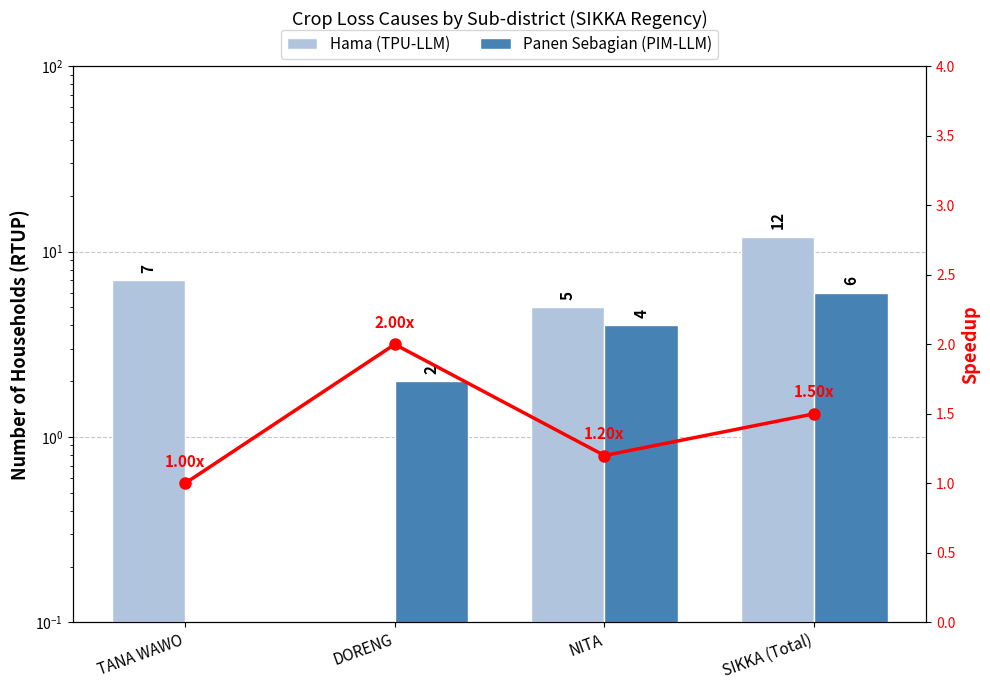

Which series has the largest range (max minus min)?

Hama (TPU-LLM)